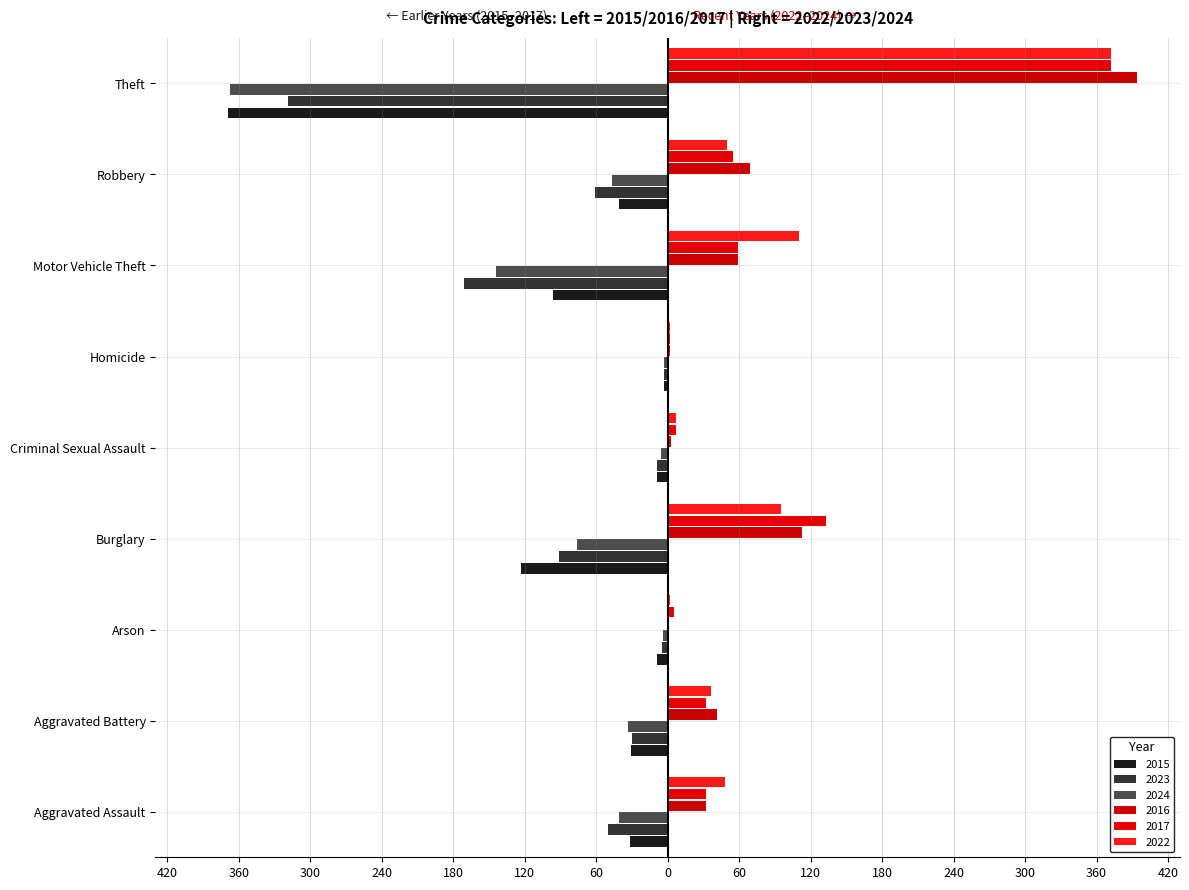

What is the label of the 3rd bar from the left?

Arson